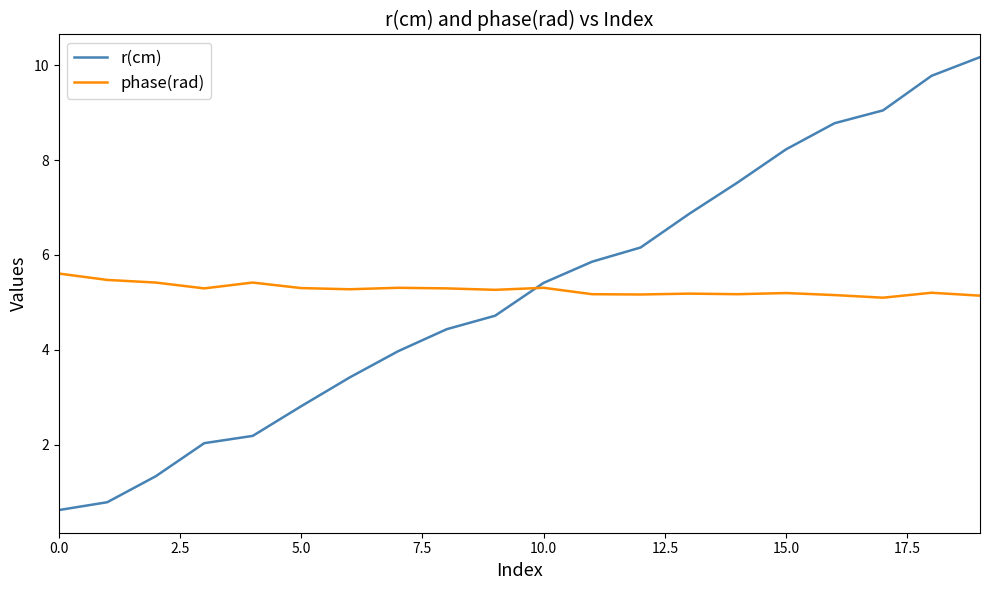

What are all the series names shown in the legend?

r(cm), phase(rad)